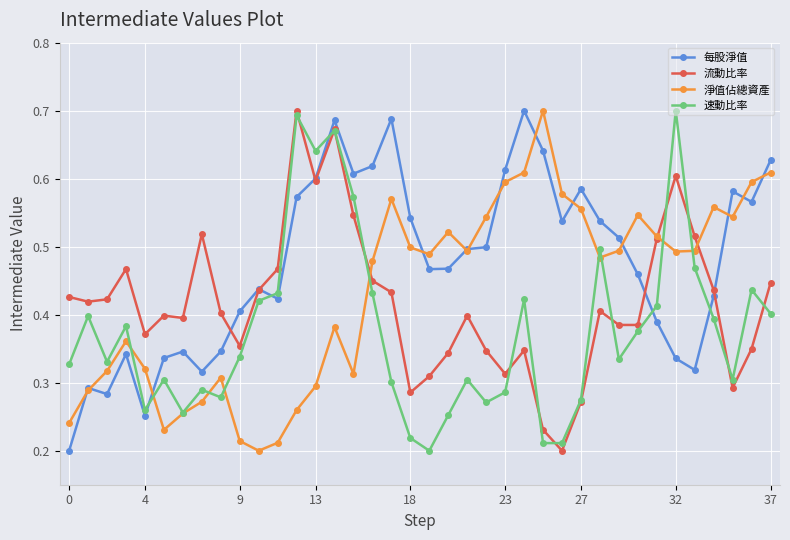

True or false: 流動比率 has more than 2 interior local peaks.

True